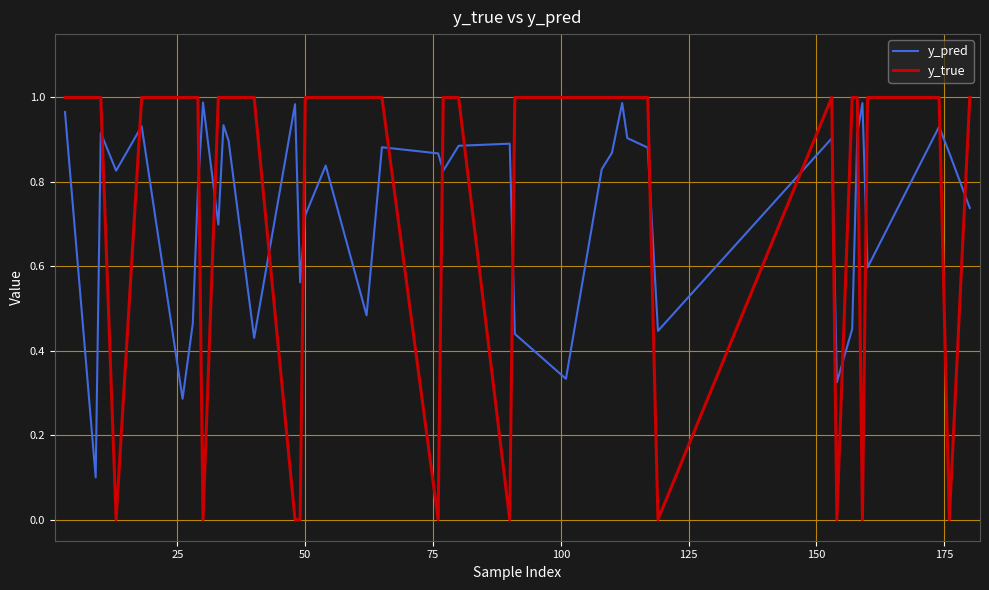

True or false: y_pred and y_true intersect in this chart.

True